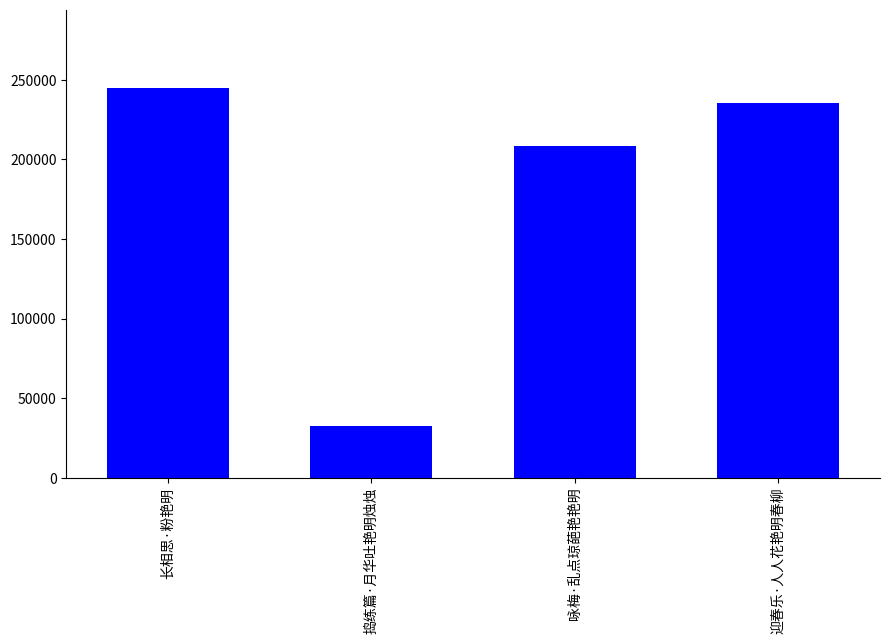

The chart shows a value of 235115 at 迎春乐·人人花艳明春柳. True or false?

True